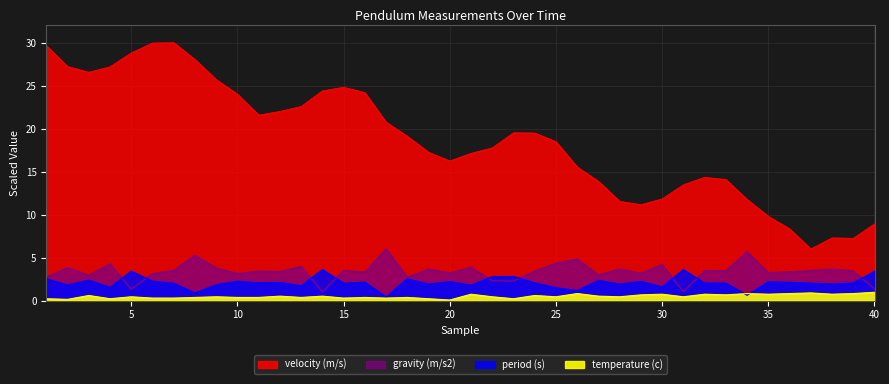

True or false: temperature (c) and gravity (m/s2) cross at least once.

False